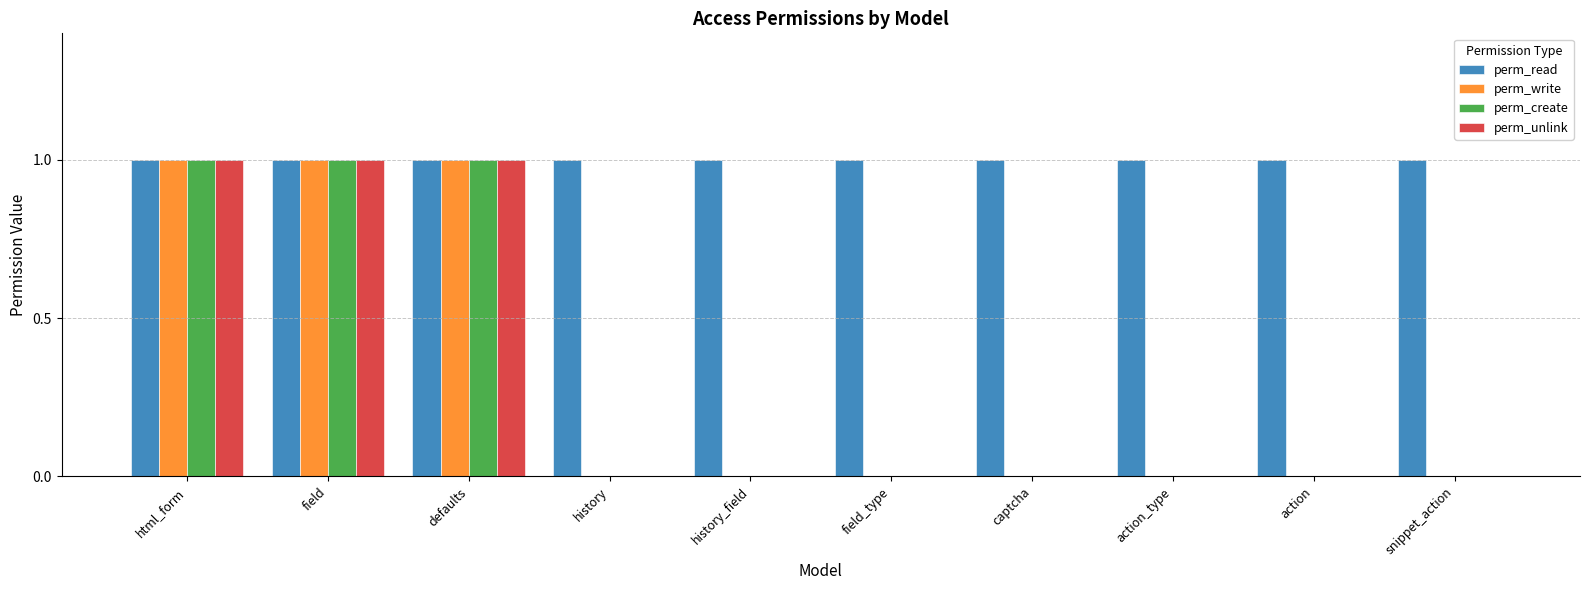

Is it true that perm_write equals -1 at action_type?

False